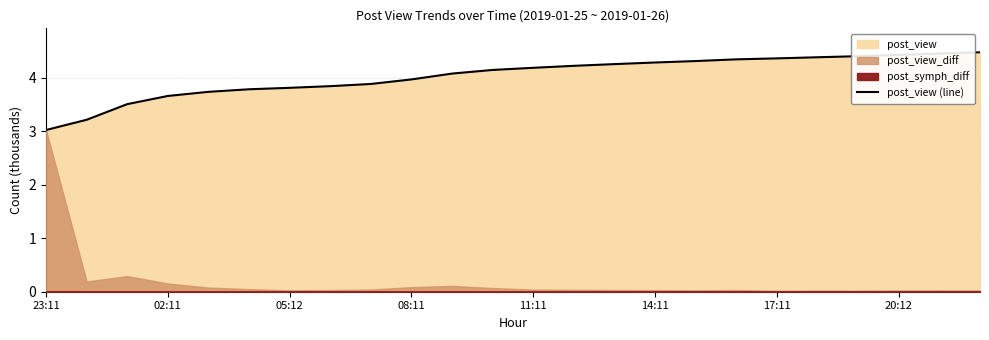

The post_view (line) series shows 6.3 at 05:12. True or false?

False